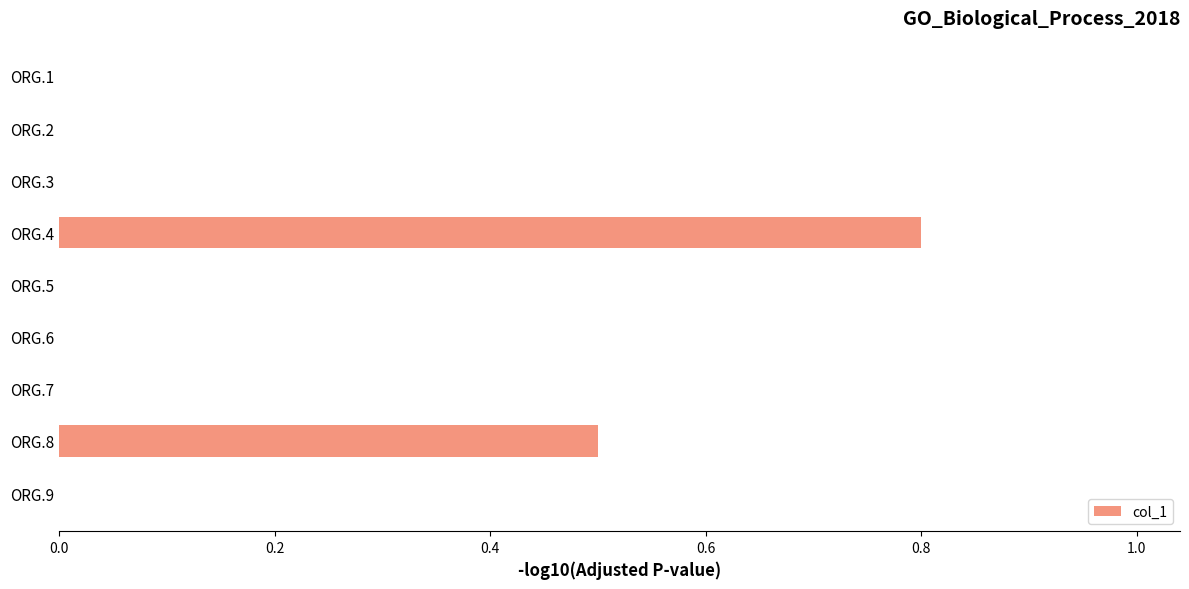

What is the sum of all values?

1.3